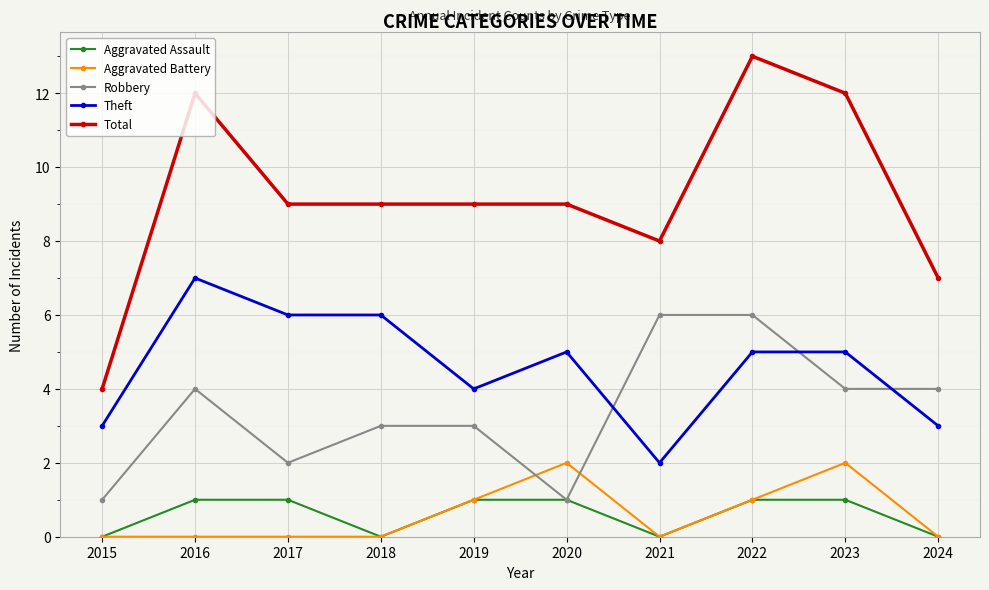

Count the Robbery values in the range 2 to 4.

6